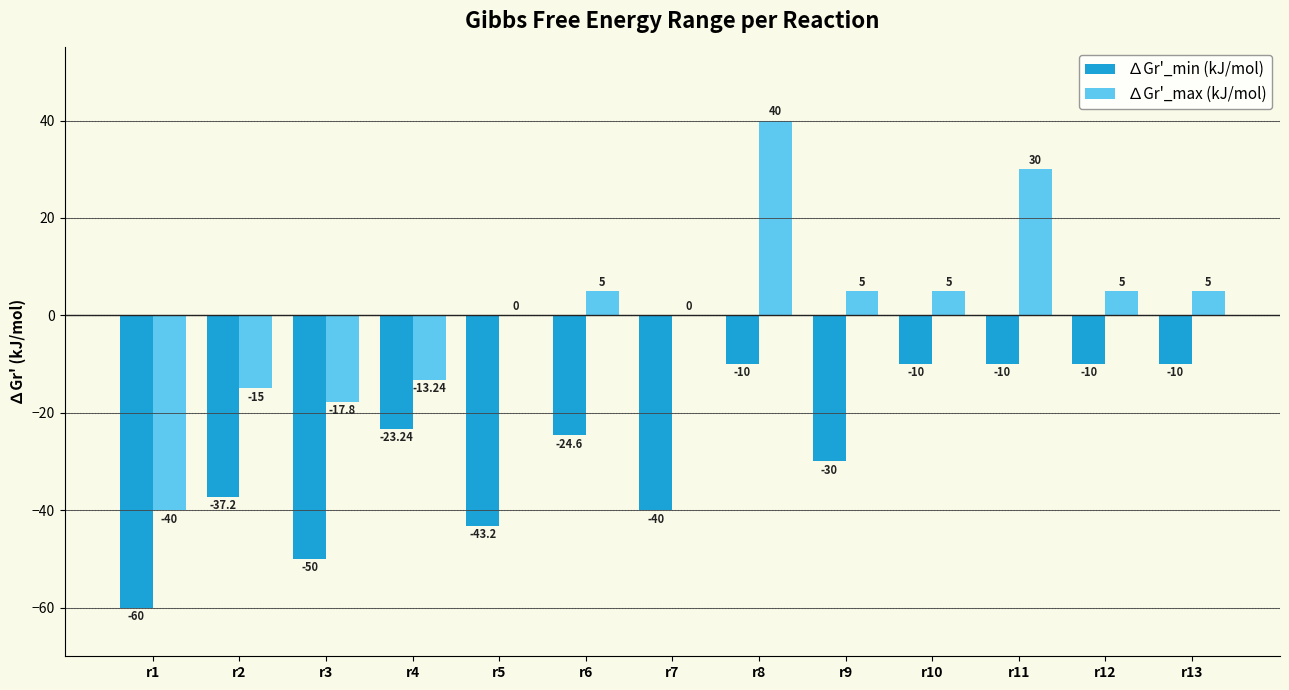

Are the bars grouped side by side (vs. stacked)?

Yes